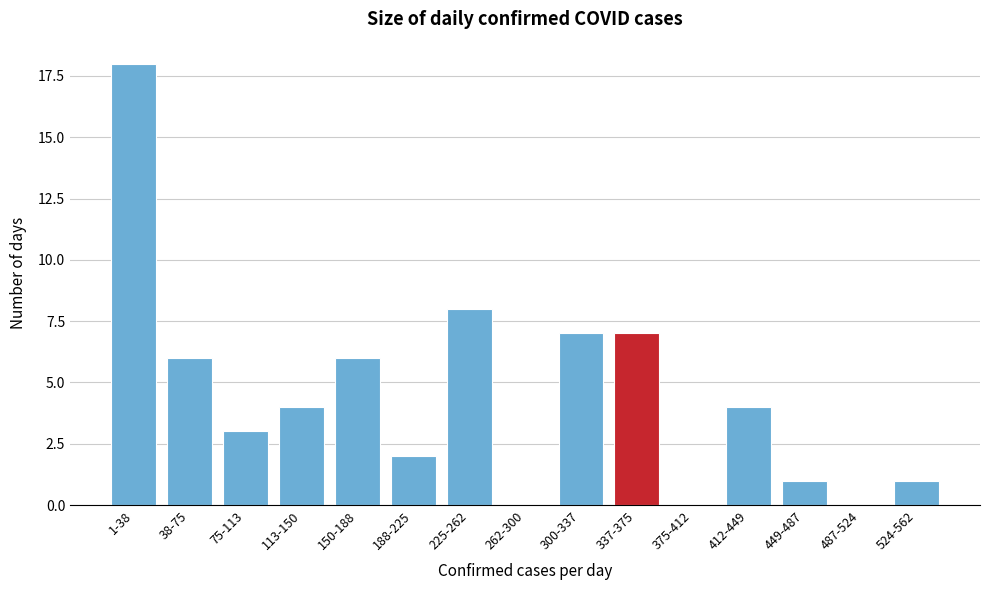

Reading left to right, list all the values displayed in this chart.

1-38=18	38-75=6	75-113=3	113-150=4	150-188=6	188-225=2	225-262=8	262-300=0	300-337=7	337-375=7	375-412=0	412-449=4	449-487=1	487-524=0	524-562=1